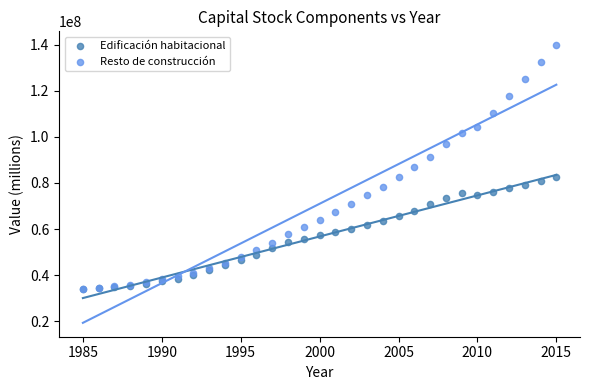

What are all the series names shown in the legend?

Edificación habitacional, Resto de construcción